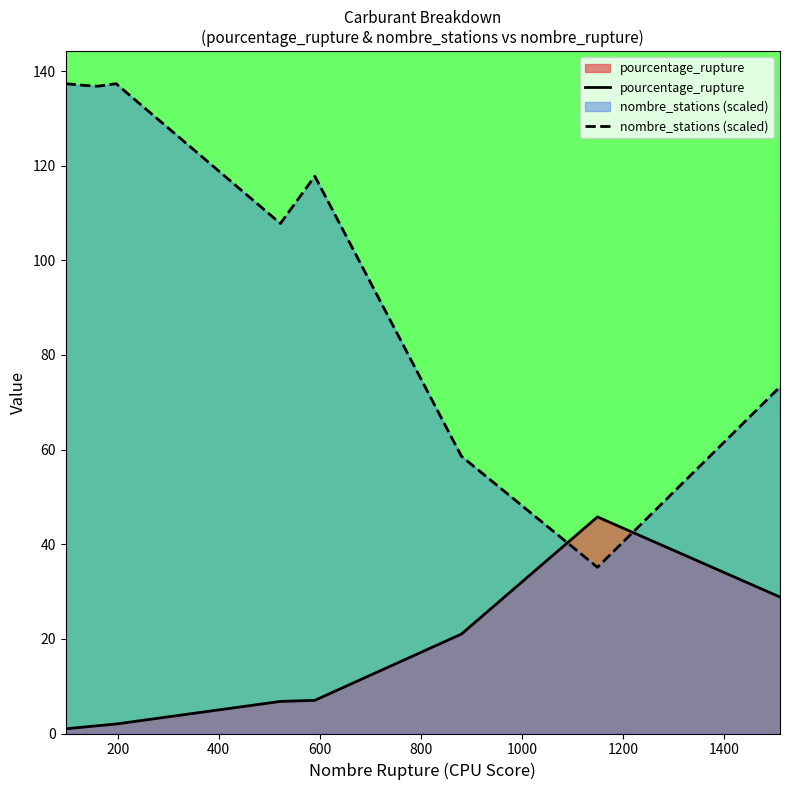

How many categories are shown in the chart?

9